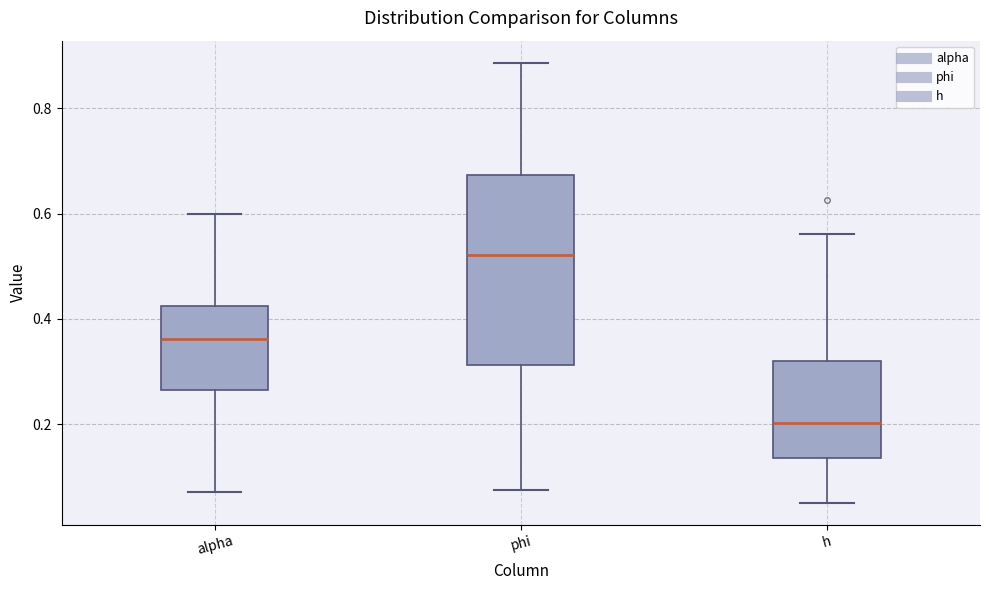

Which box is the tallest, from its lower edge to its upper edge?

phi